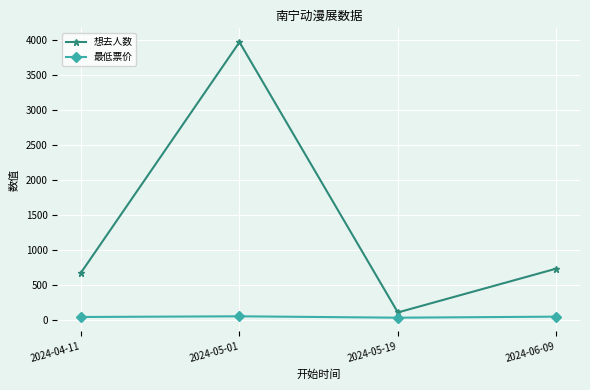

What is the difference between the 想去人数 values at 2024-05-01 and 2024-06-09?

3232